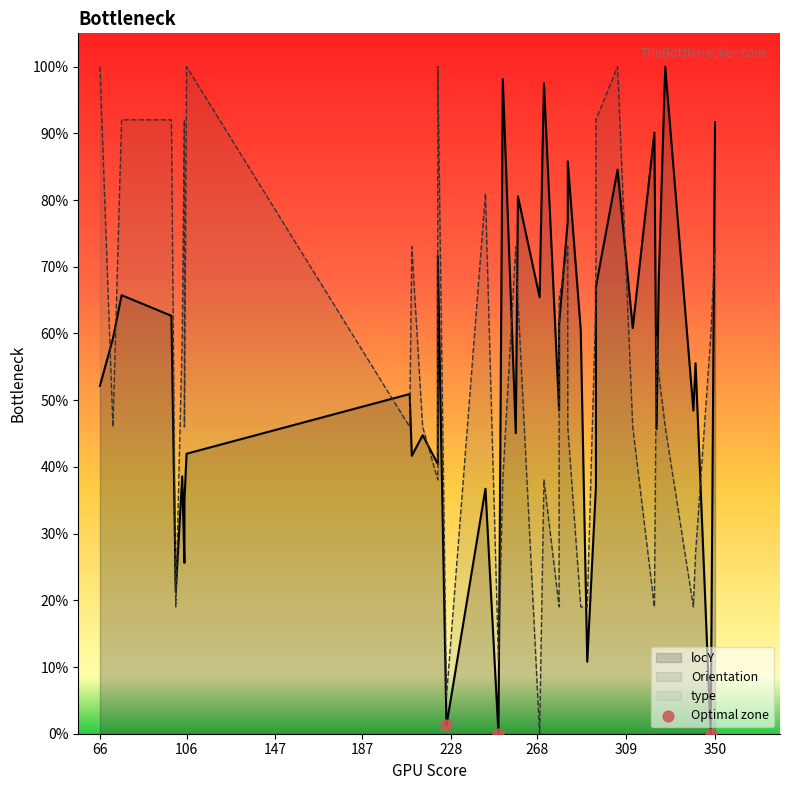

Which has a higher value, 106 or 66?

66